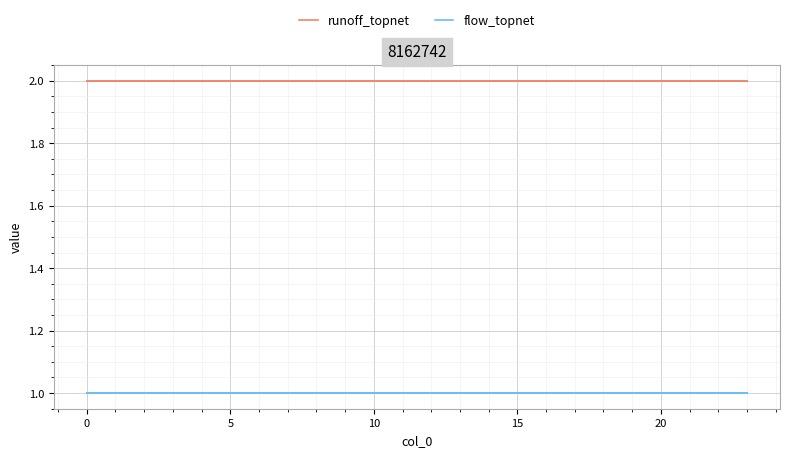

Which series has the largest total across all categories?

runoff_topnet